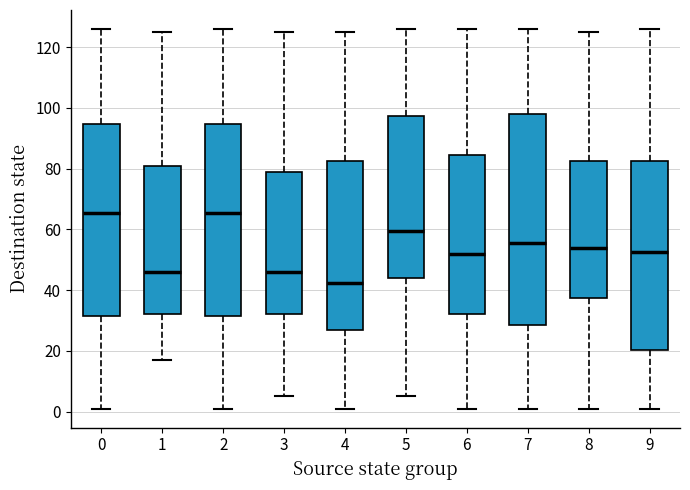

Reading left to right, transcribe this box plot: for each box, give where its median line is, the range the box spans, and where its two whiskers end, as read against the y-axis. The values are not printed on the chart, so give them approximately, as read against the axis.

0: median 66, box 32 to 94, whiskers 2 to 126
1: median 46, box 32 to 82, whiskers 18 to 126
2: median 66, box 32 to 94, whiskers 2 to 126
3: median 46, box 32 to 80, whiskers 6 to 126
4: median 42, box 26 to 82, whiskers 2 to 126
5: median 60, box 44 to 98, whiskers 6 to 126
6: median 52, box 32 to 84, whiskers 2 to 126
7: median 56, box 28 to 98, whiskers 2 to 126
8: median 54, box 38 to 82, whiskers 2 to 126
9: median 52, box 20 to 82, whiskers 2 to 126